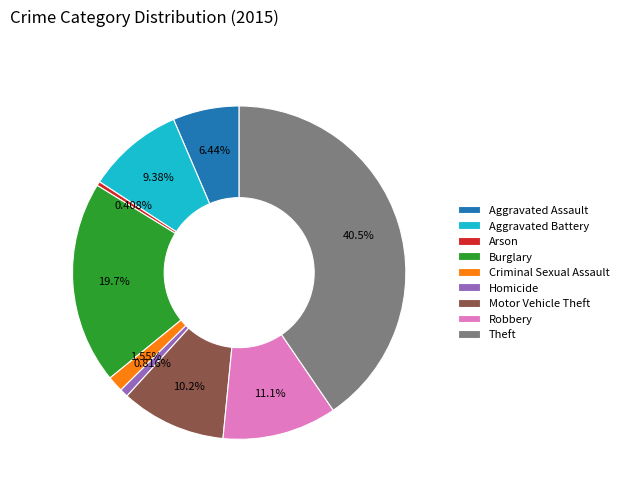

To the nearest percent, what is the difference between the Aggravated Battery and Burglary slice percentages?

10%